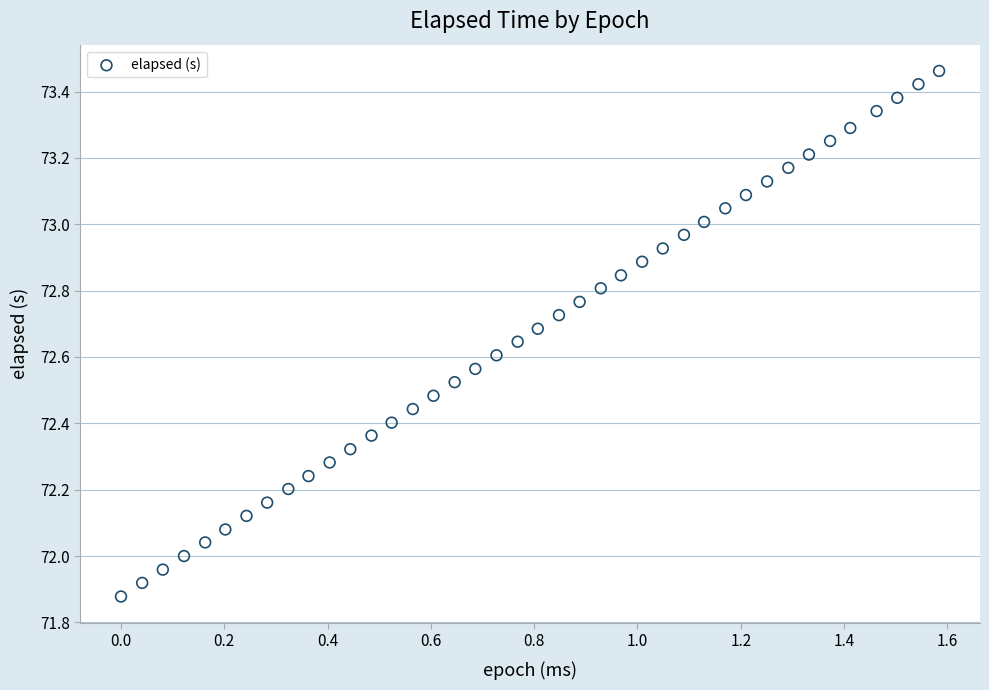

What is the range of X values (max minus min)?

1.6